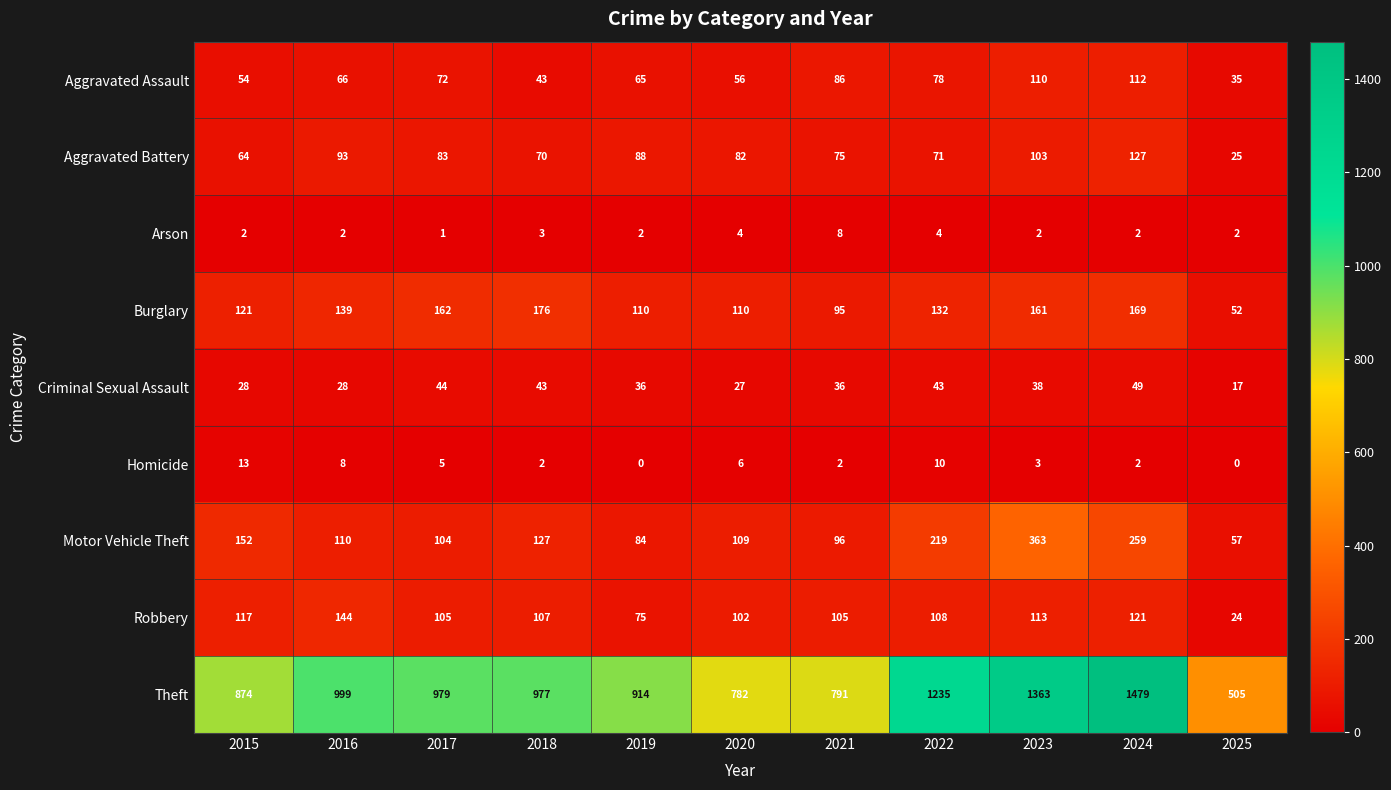

Which series has the widest spread of values?

Theft